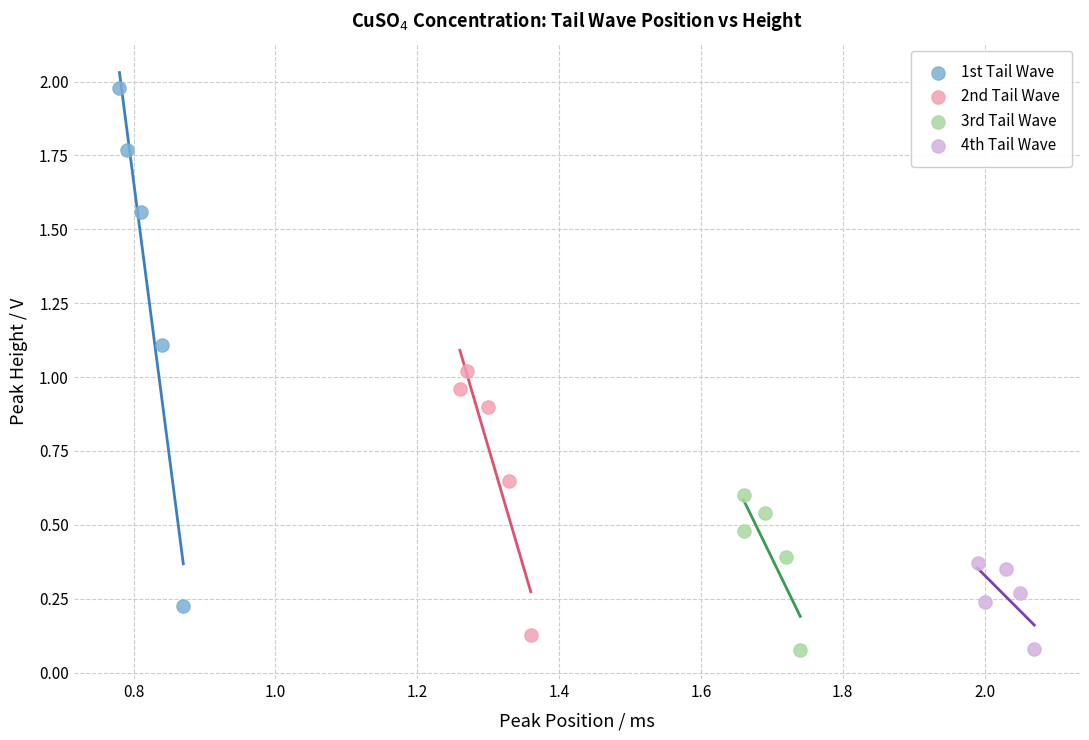

Which series has the widest spread of Y values?

1st Tail Wave